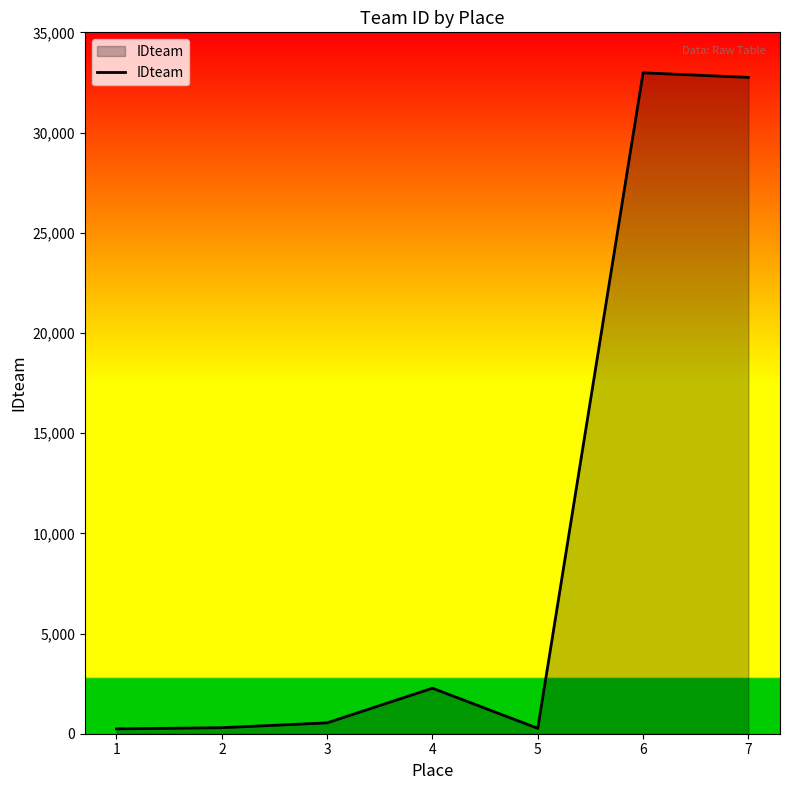

What is the difference between the second highest and second lowest values?

32484